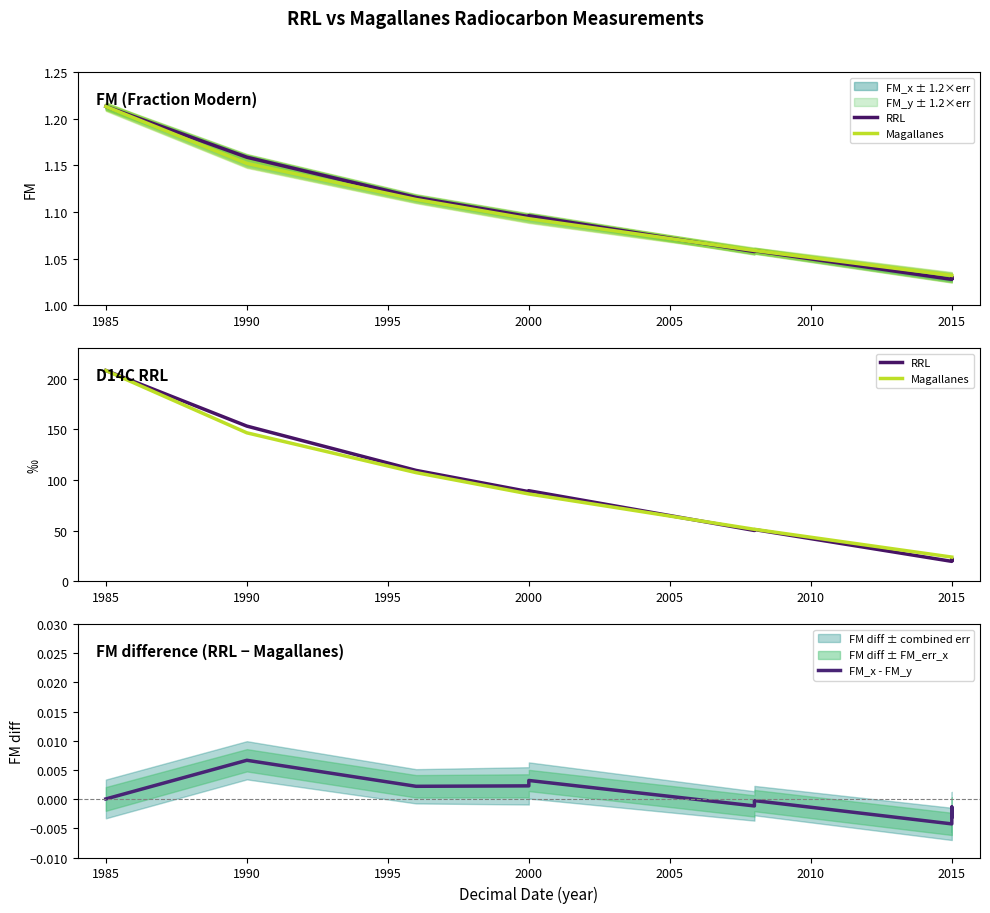

In FM_x - FM_y, how many points are lower than both neighbors (excluding endpoints)?

3